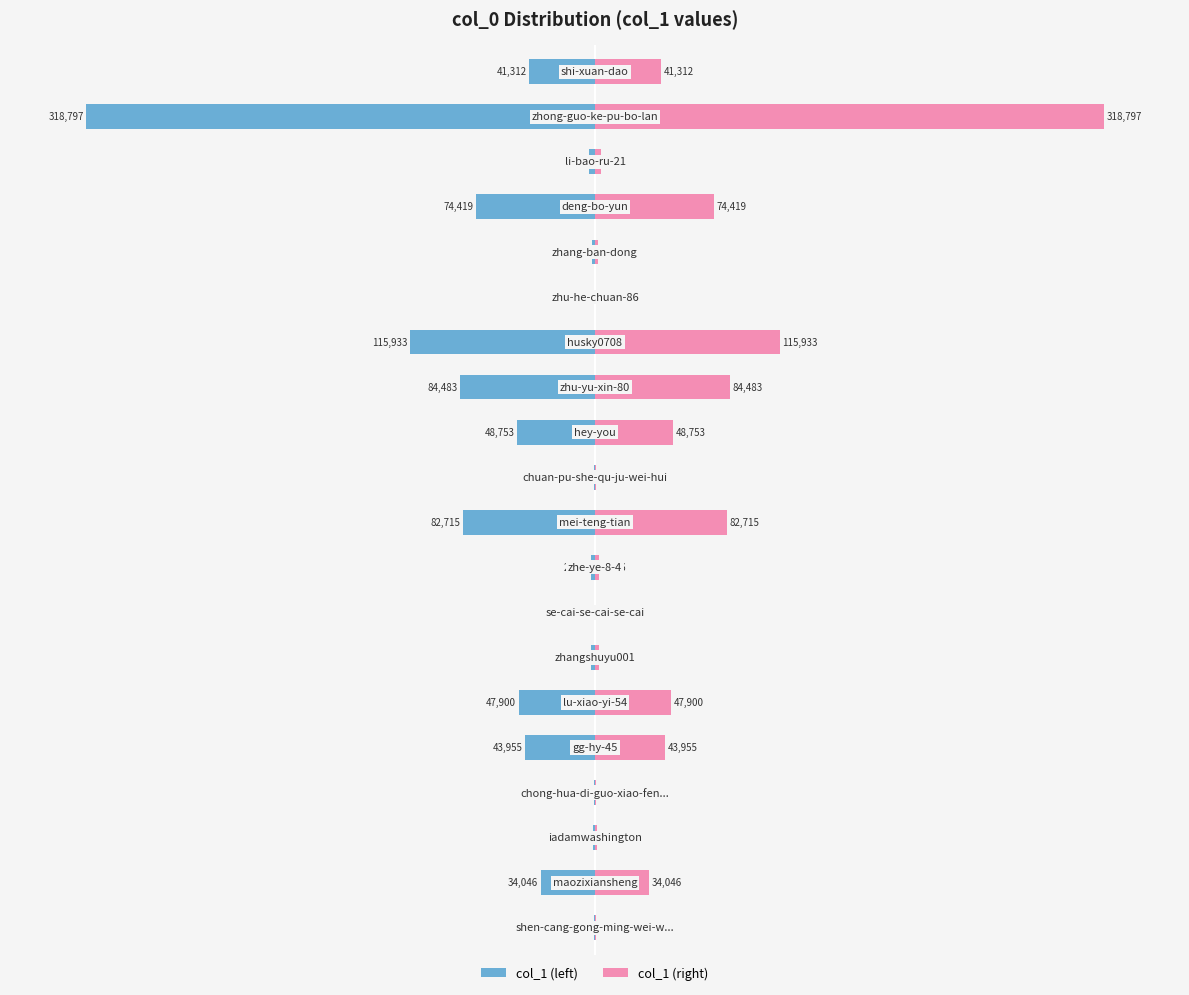

Which has a higher value, 1 or 12?

1